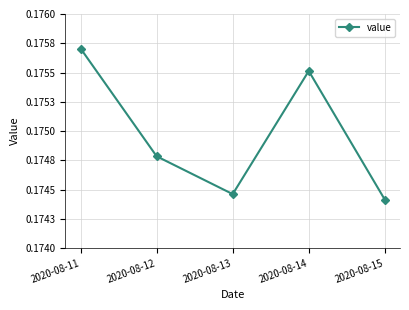

List the labels in order of value, smallest first.

2020-08-15, 2020-08-13, 2020-08-12, 2020-08-14, 2020-08-11